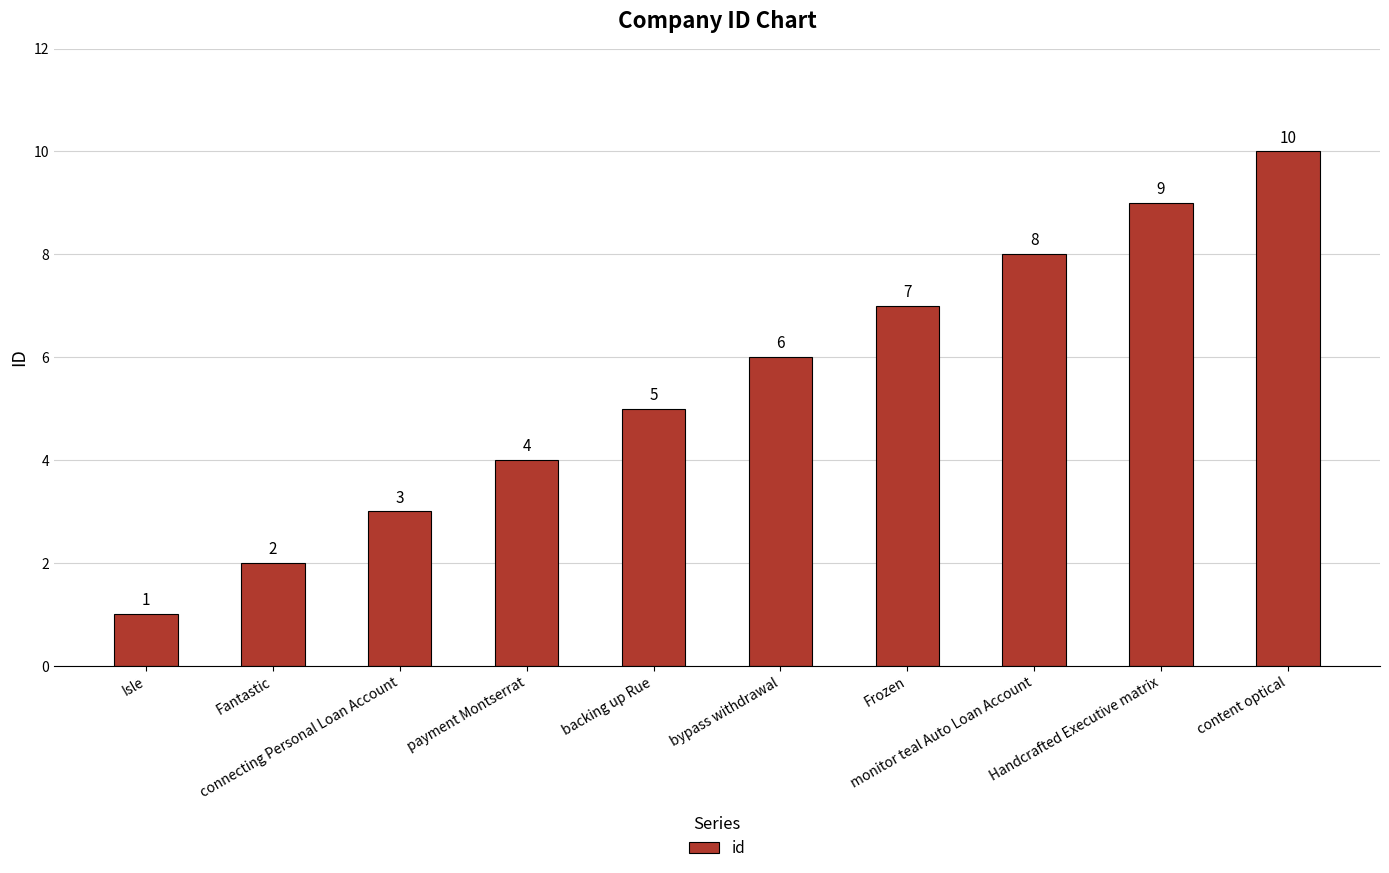

Rank the categories by value from highest to lowest.

content optical, Handcrafted Executive matrix, monitor teal Auto Loan Account, Frozen, bypass withdrawal, backing up Rue, payment Montserrat, connecting Personal Loan Account, Fantastic, Isle